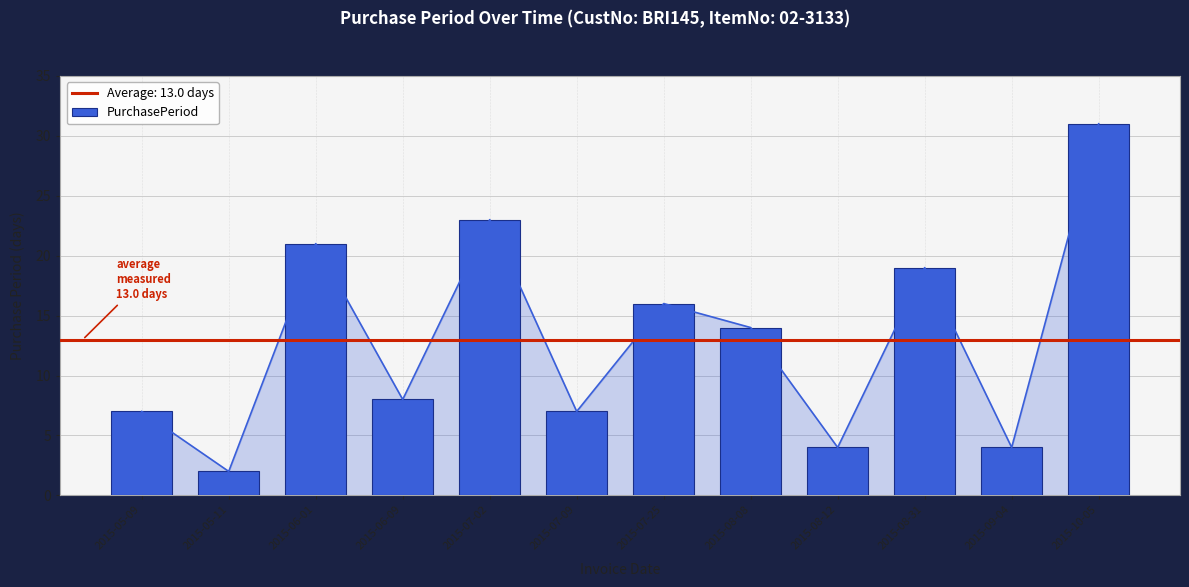

What is the difference between the maximum and minimum values?

29